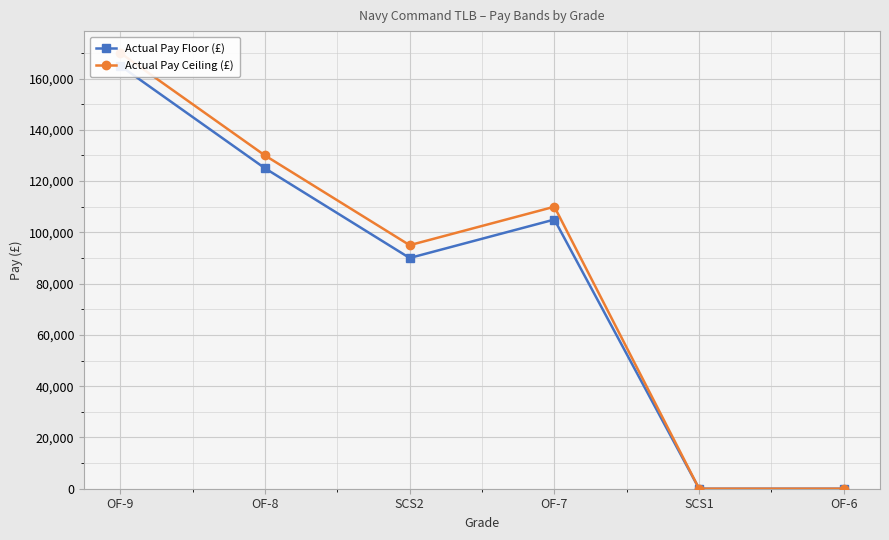

At how many categories does at least one series exceed 55745?

4